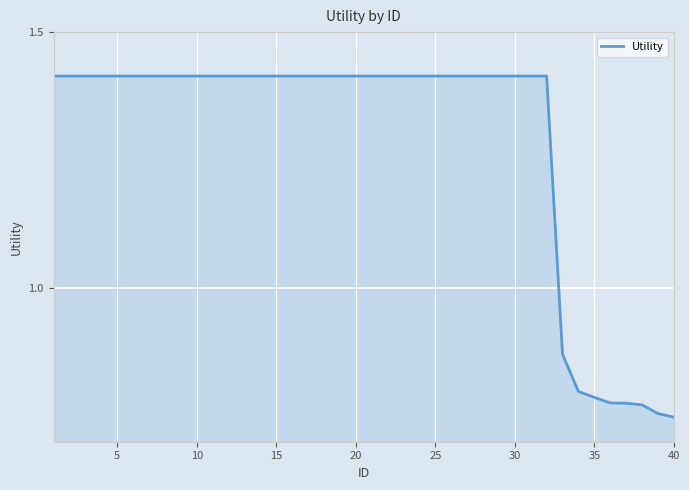

What is the greatest value displayed?

1.4